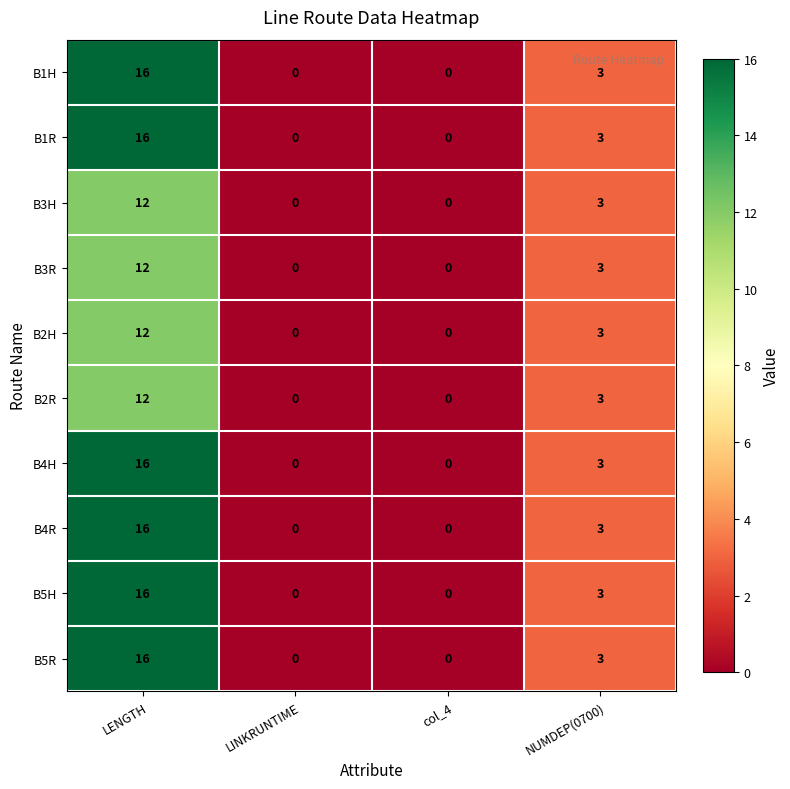

What is the average value of the B2R series?

4